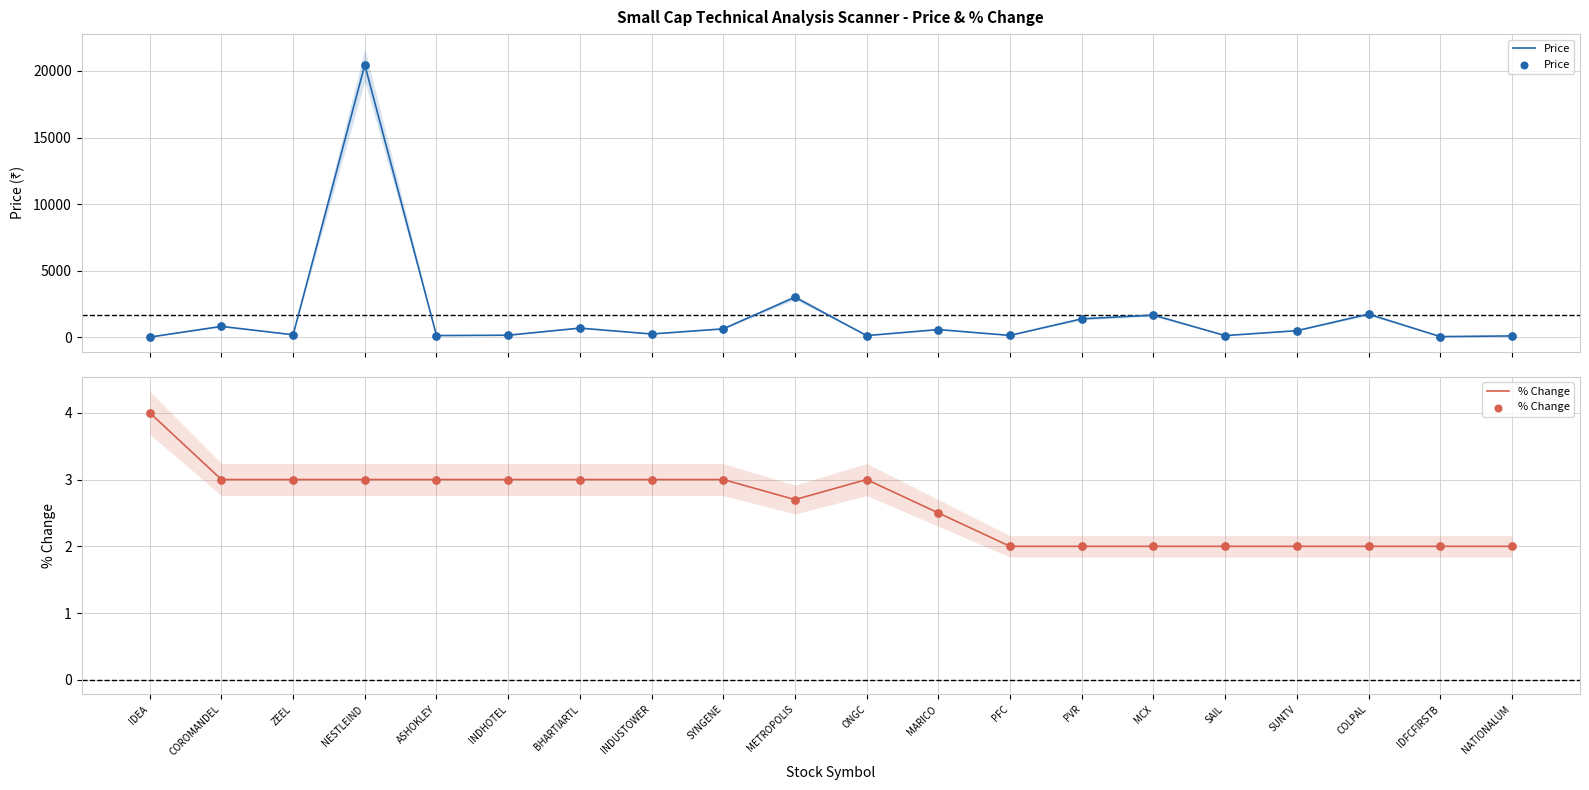

What are all the series names shown in the legend?

Price, % Change